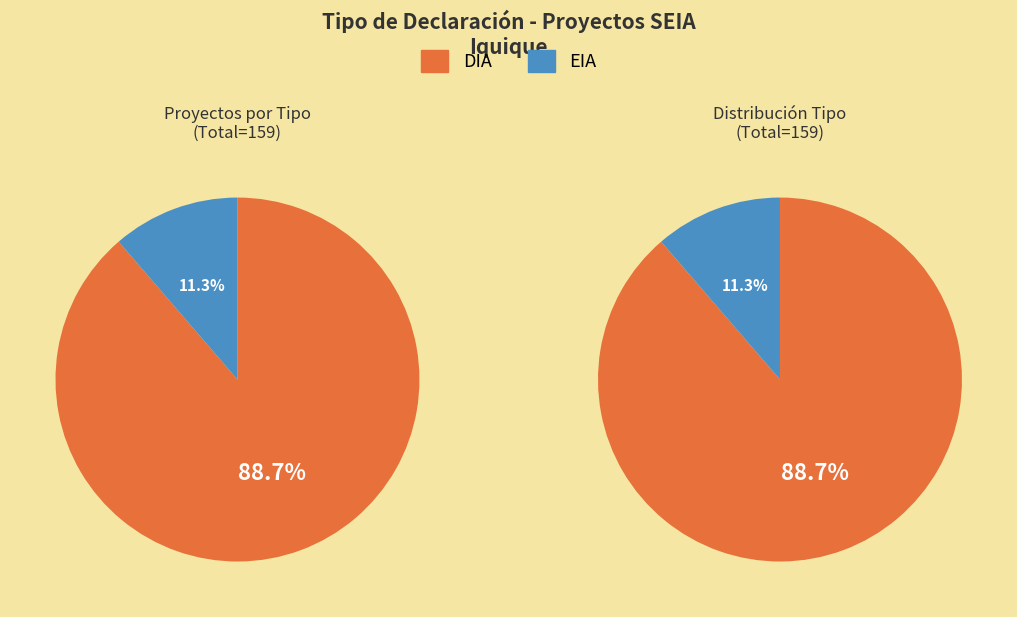

Is it true that DIA is 89% of the pie?

True